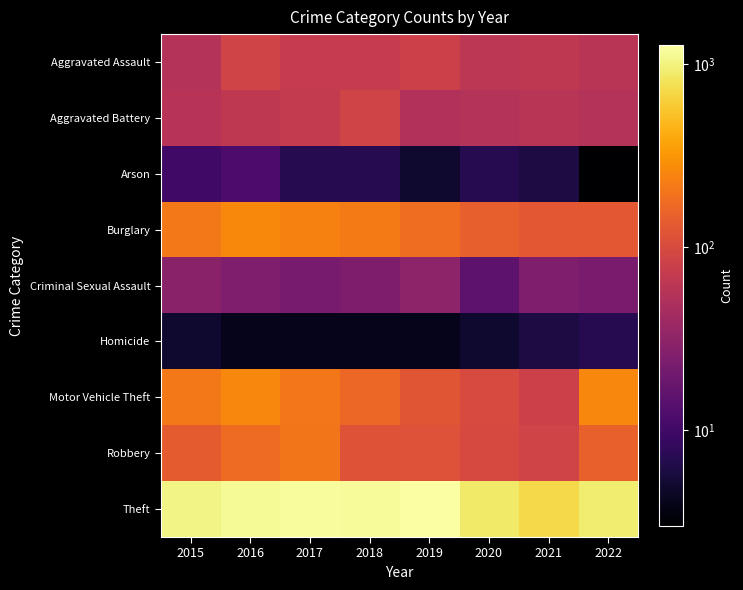

Which has a higher value, 2018 or 2017?

2017